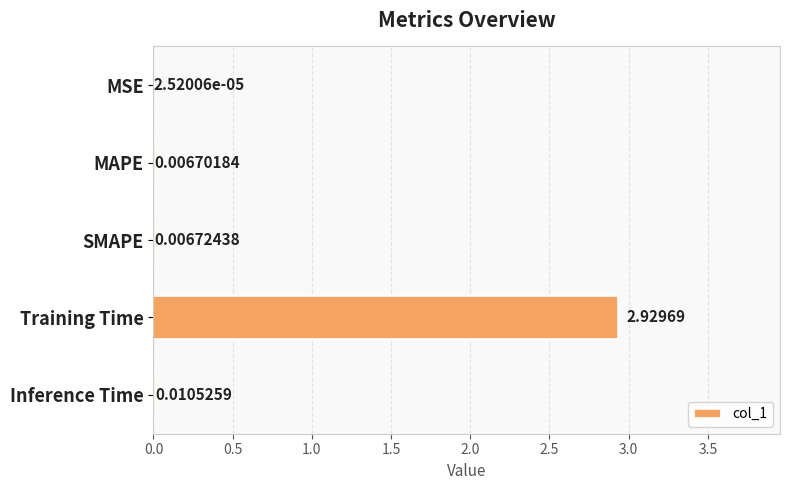

Count the number of categories in the chart.

5